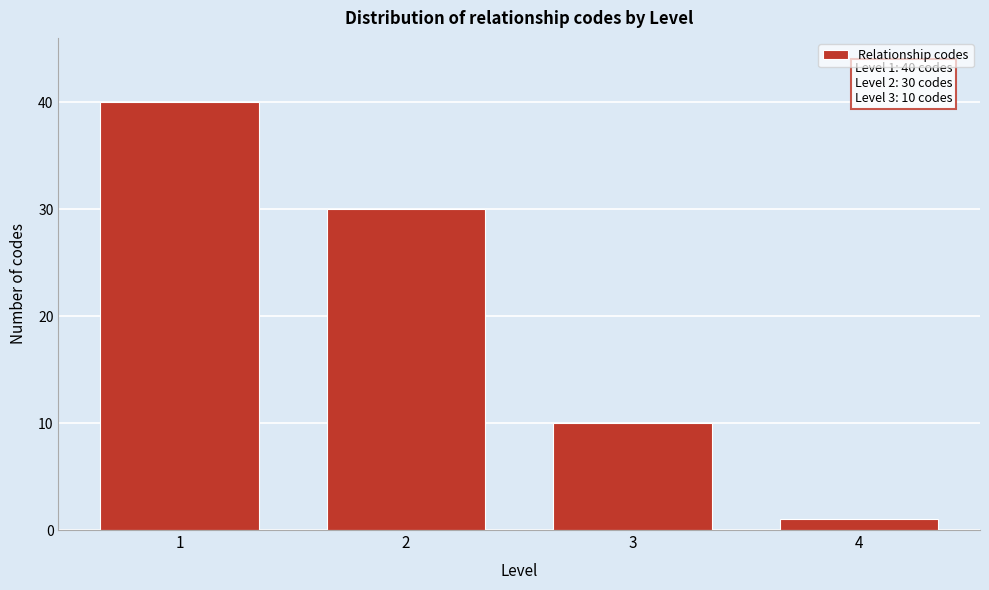

Reading left to right, what are all the values shown in this chart?

1=40	2=30	3=10	4=1